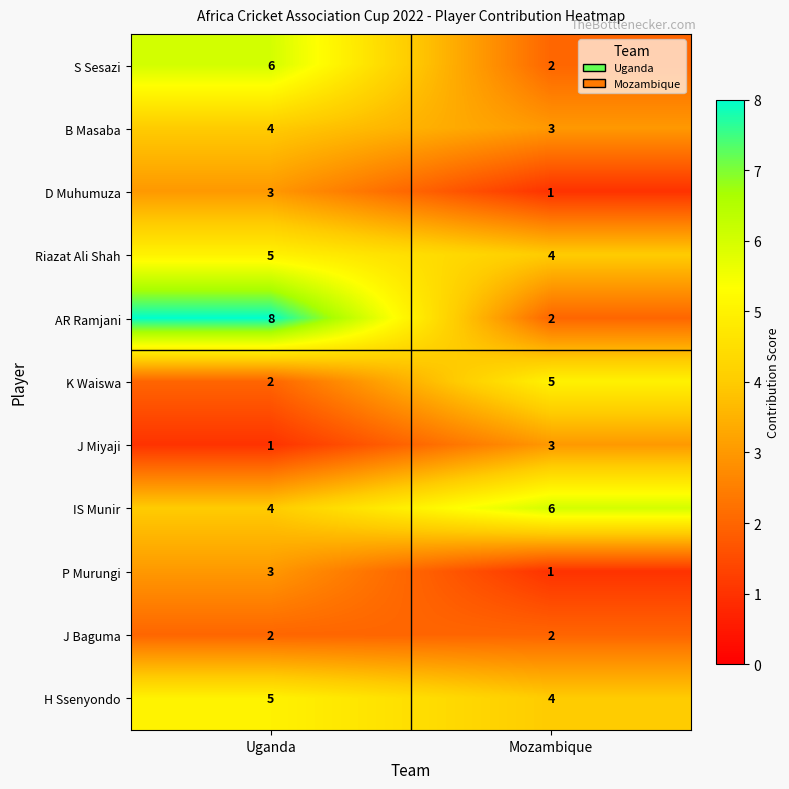

Where is J Miyaji nearest to the value 2?

Uganda